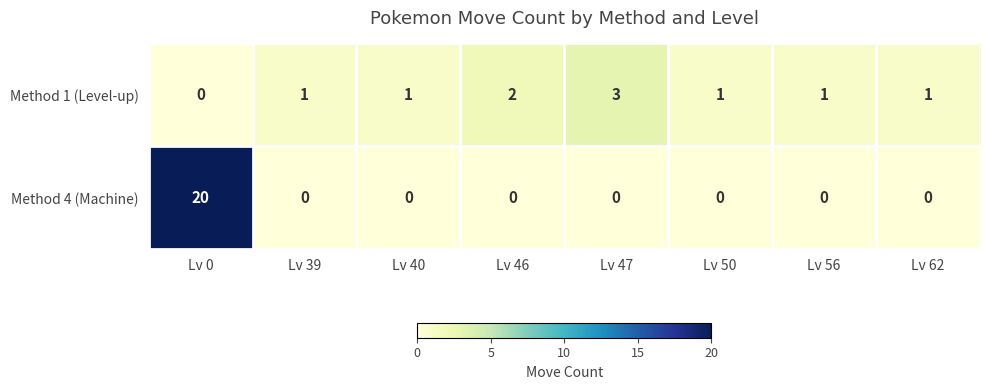

True or false: Method 4 (Machine) has a value of 0 at Lv 62.

True